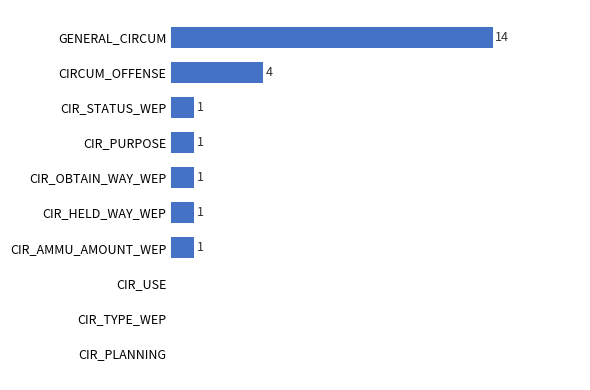

Between CIRCUM_OFFENSE and CIR_USE, which is larger?

CIRCUM_OFFENSE